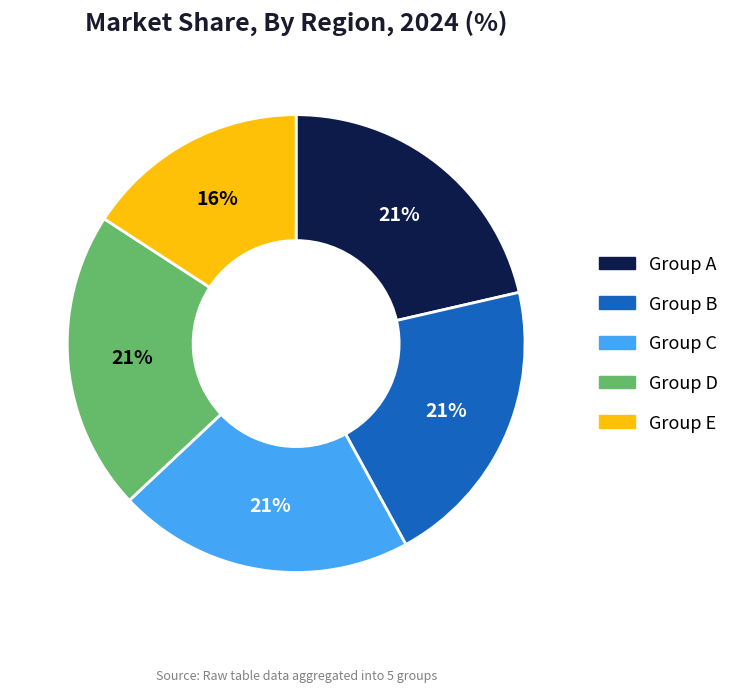

How many segments does this pie chart have?

5